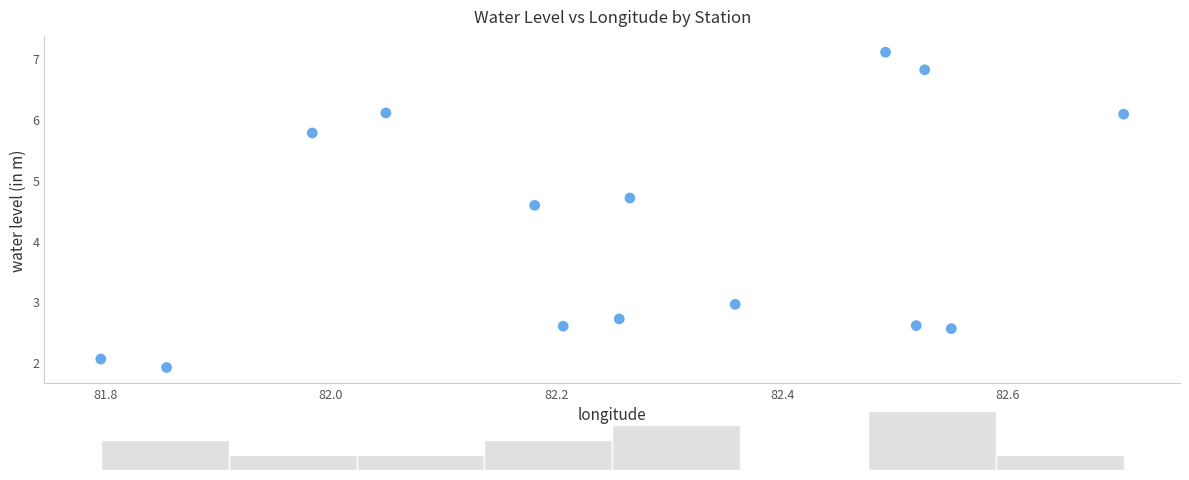

What is the range of X values (max minus min)?

0.9